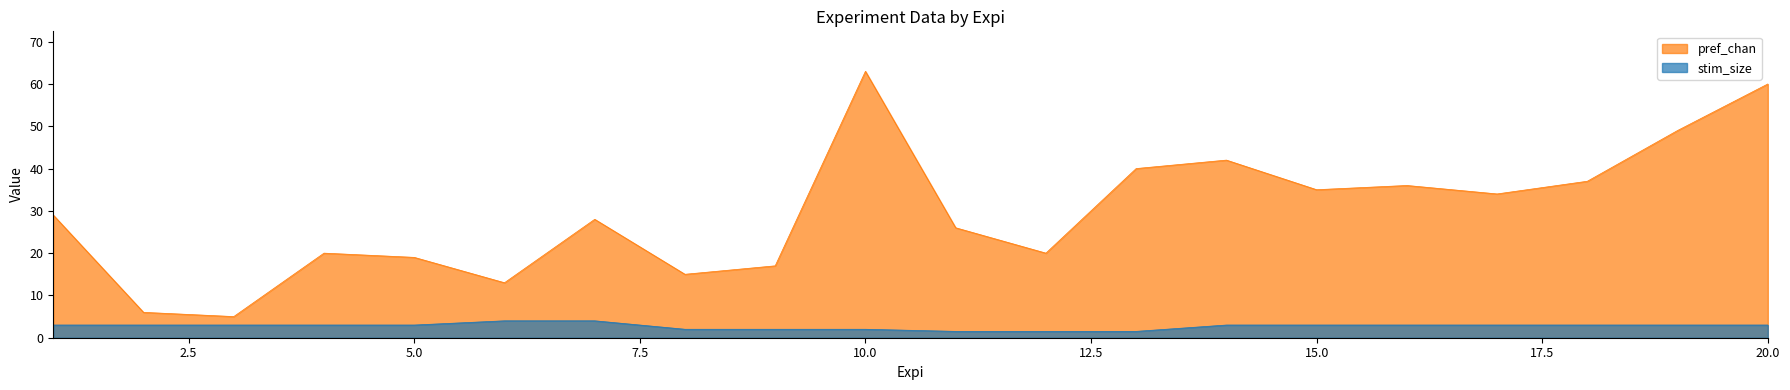

What is the difference between the maximum and minimum values in the stim_size series?

2.5